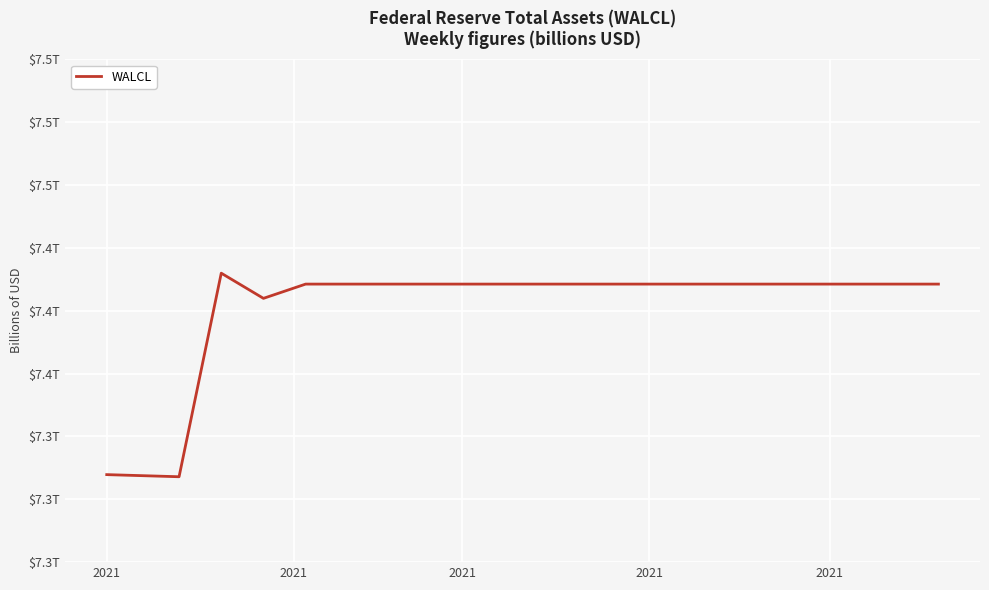

What is the greatest value displayed?

7414.9